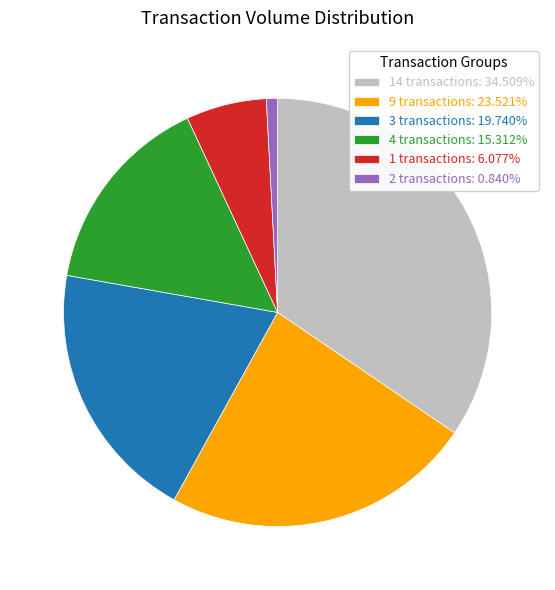

Is there a majority slice in this chart?

No